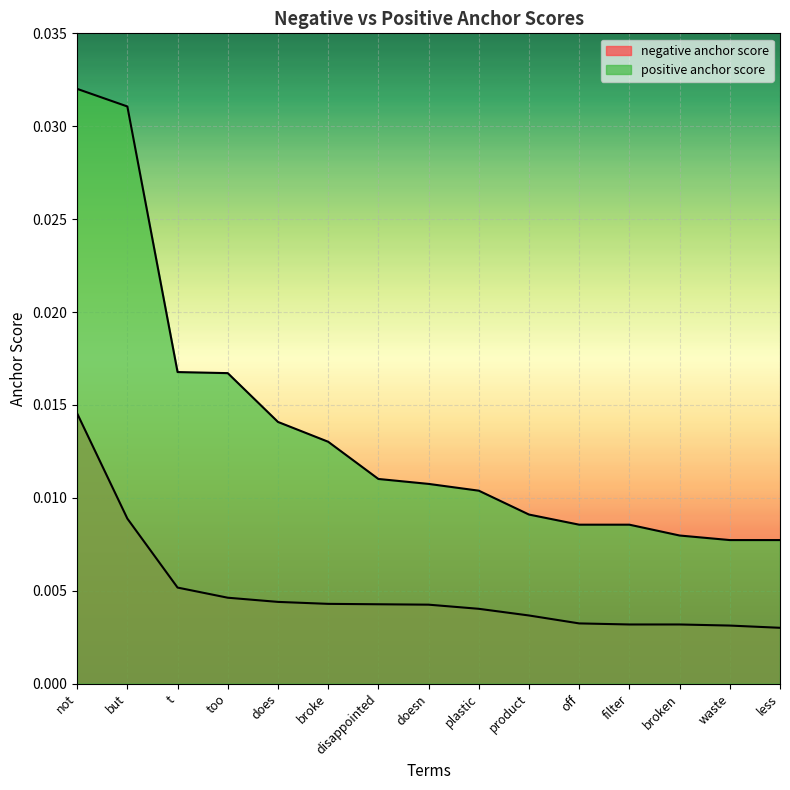

Rank the series by their average value, from lowest to highest.

negative anchor score, positive anchor score